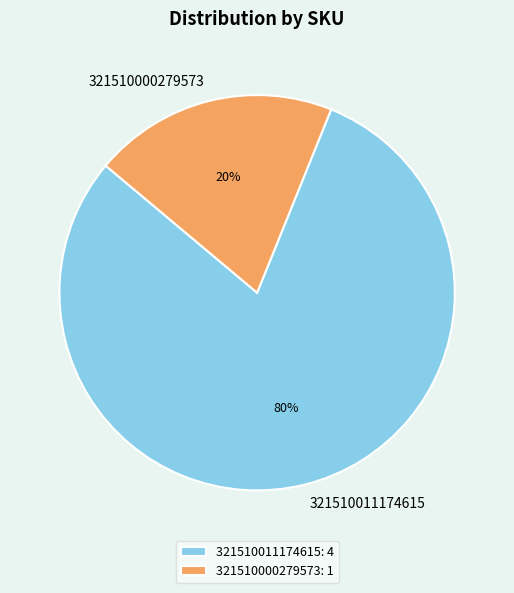

Which category has the smallest portion of the pie?

321510000279573